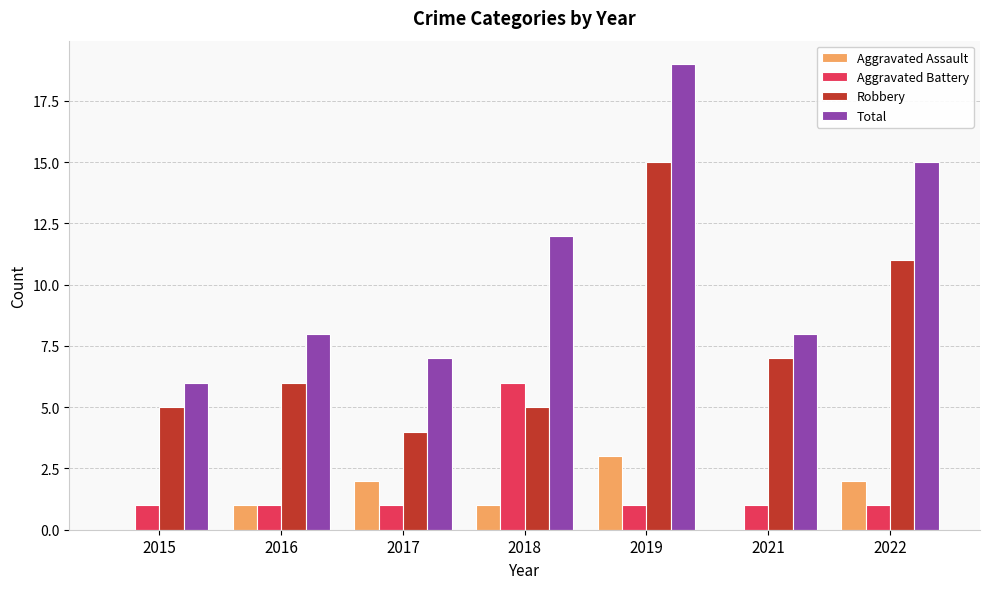

Reading left to right, transcribe all the data shown in this chart.

Aggravated Assault: 2015=0	2016=1	2017=2	2018=1	2019=3	2021=0	2022=2
Aggravated Battery: 2015=1	2016=1	2017=1	2018=6	2019=1	2021=1	2022=1
Robbery: 2015=5	2016=6	2017=4	2018=5	2019=15	2021=7	2022=11
Total: 2015=6	2016=8	2017=7	2018=12	2019=19	2021=8	2022=15